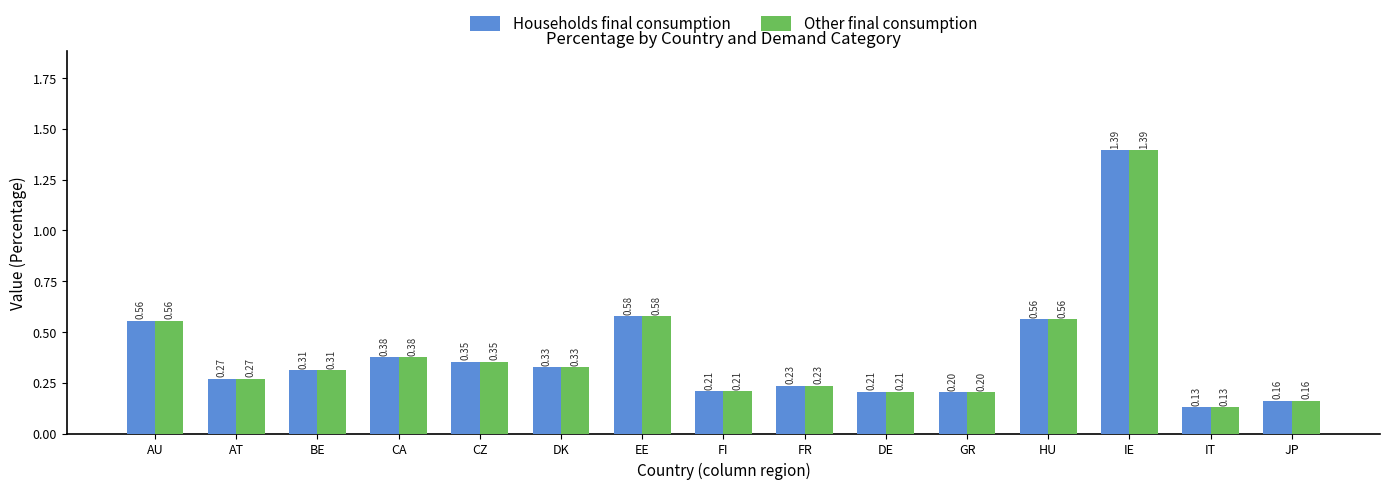

At which label is Other final consumption closest to 0?

IT